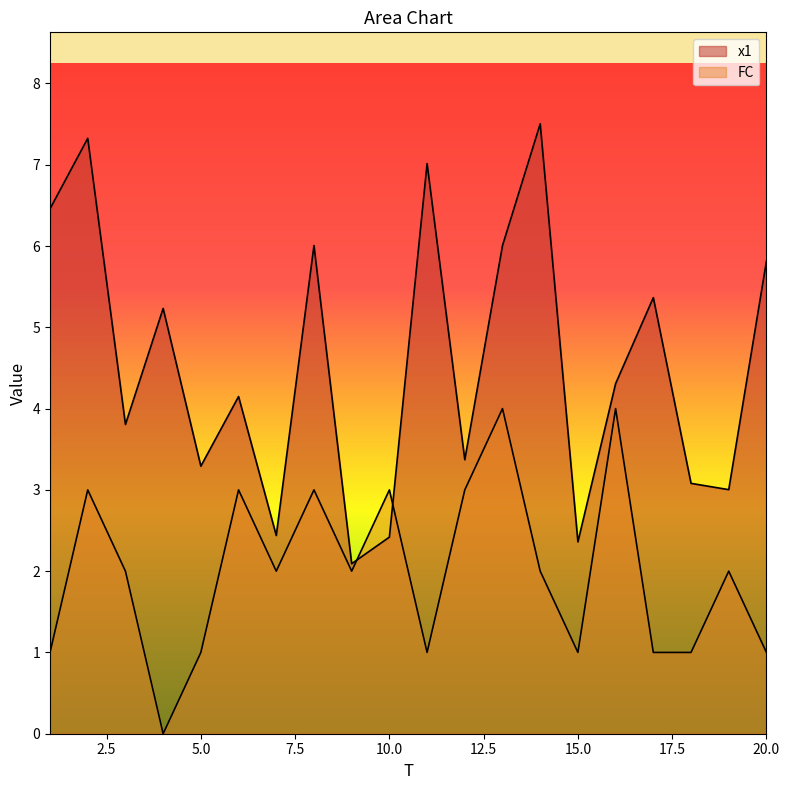

How many times do x1 and FC cross each other?

2